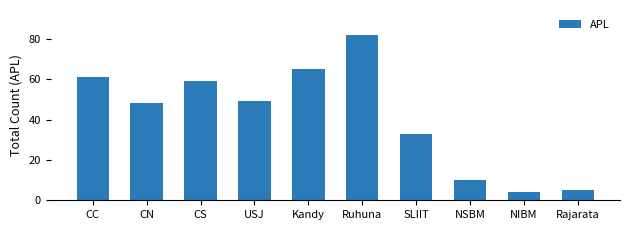

Which has a higher value, CC or Kandy?

Kandy